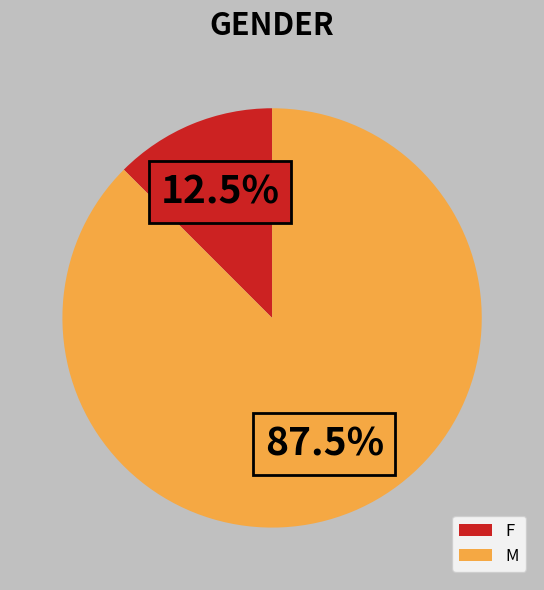

Rank the categories by value from lowest to highest.

F, M